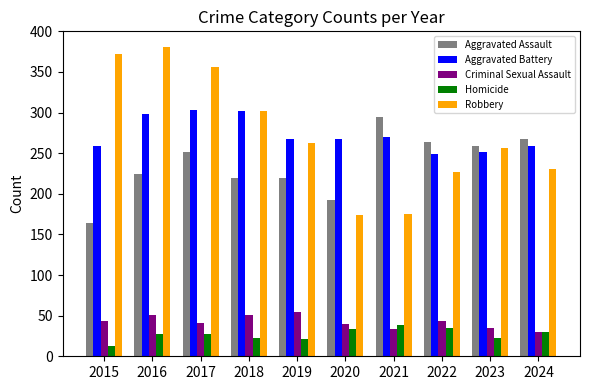

Is the value of Aggravated Battery at 2021 greater than the value of Homicide at 2020?

Yes